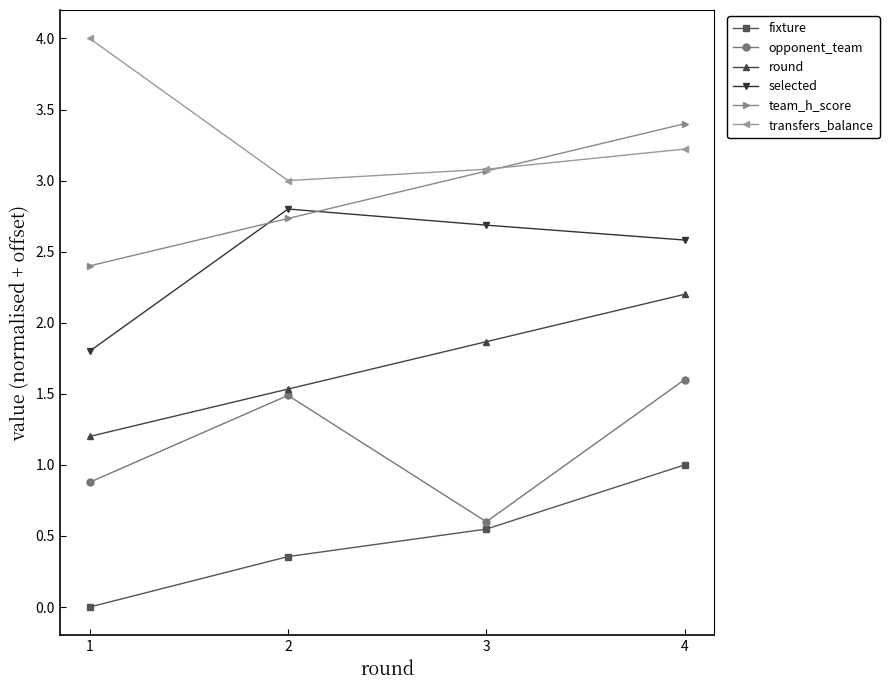

True or false: opponent_team and team_h_score cross at least once.

False